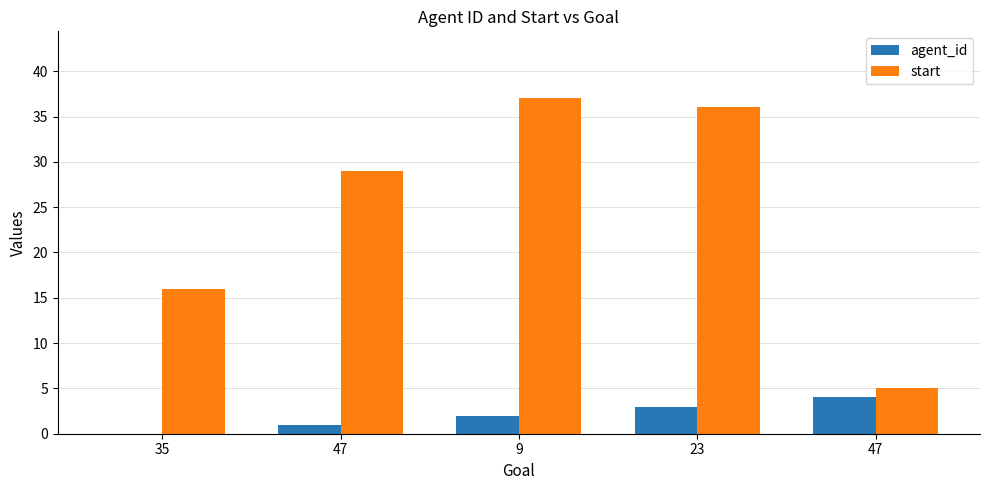

What are all the series names shown in the legend?

agent_id, start